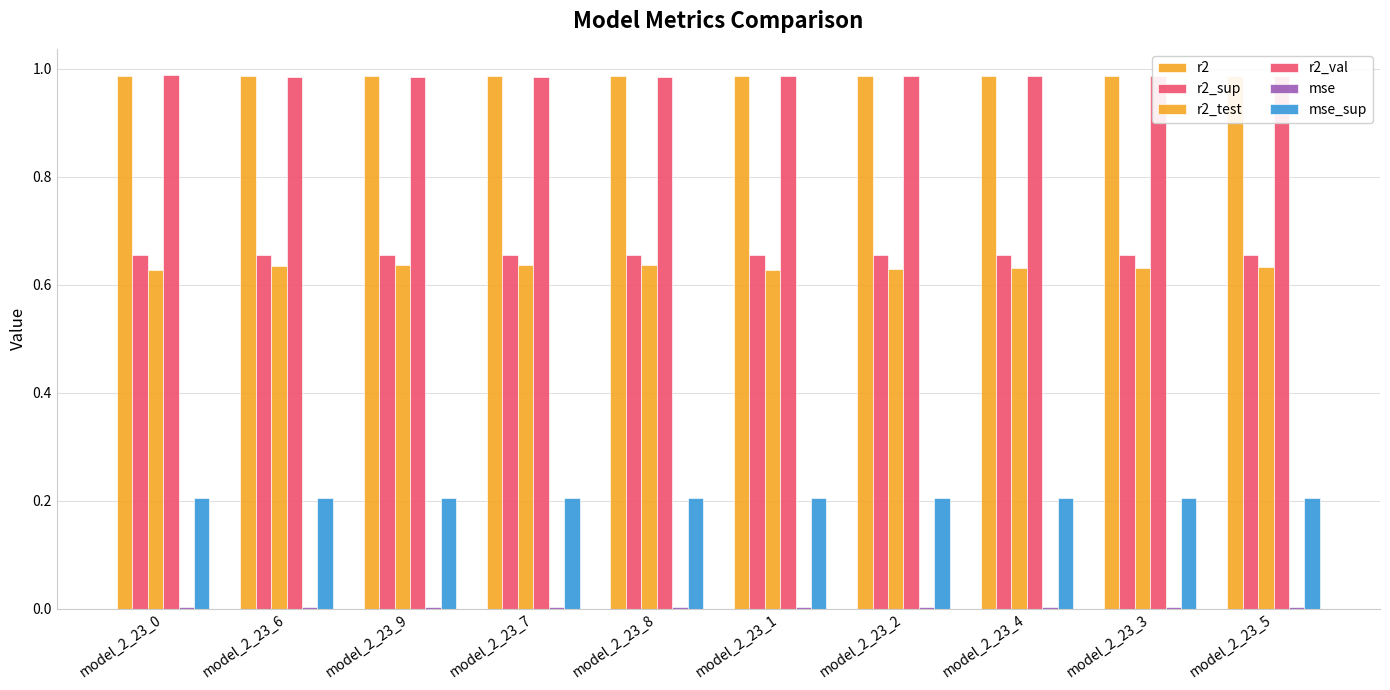

What is the difference between the highest and lowest values at model_2_23_9?

1.0